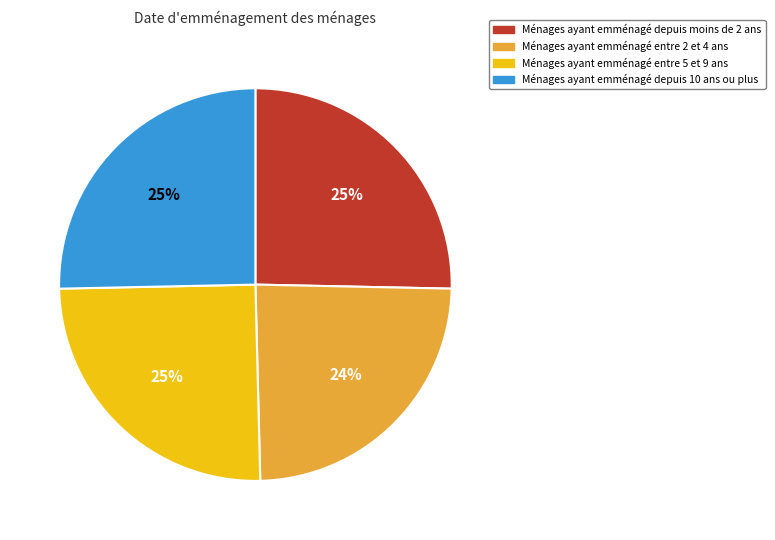

What is the ratio of the value at Ménages ayant emménagé depuis 10 ans ou plus to the value at Ménages ayant emménagé entre 2 et 4 ans?

1.0